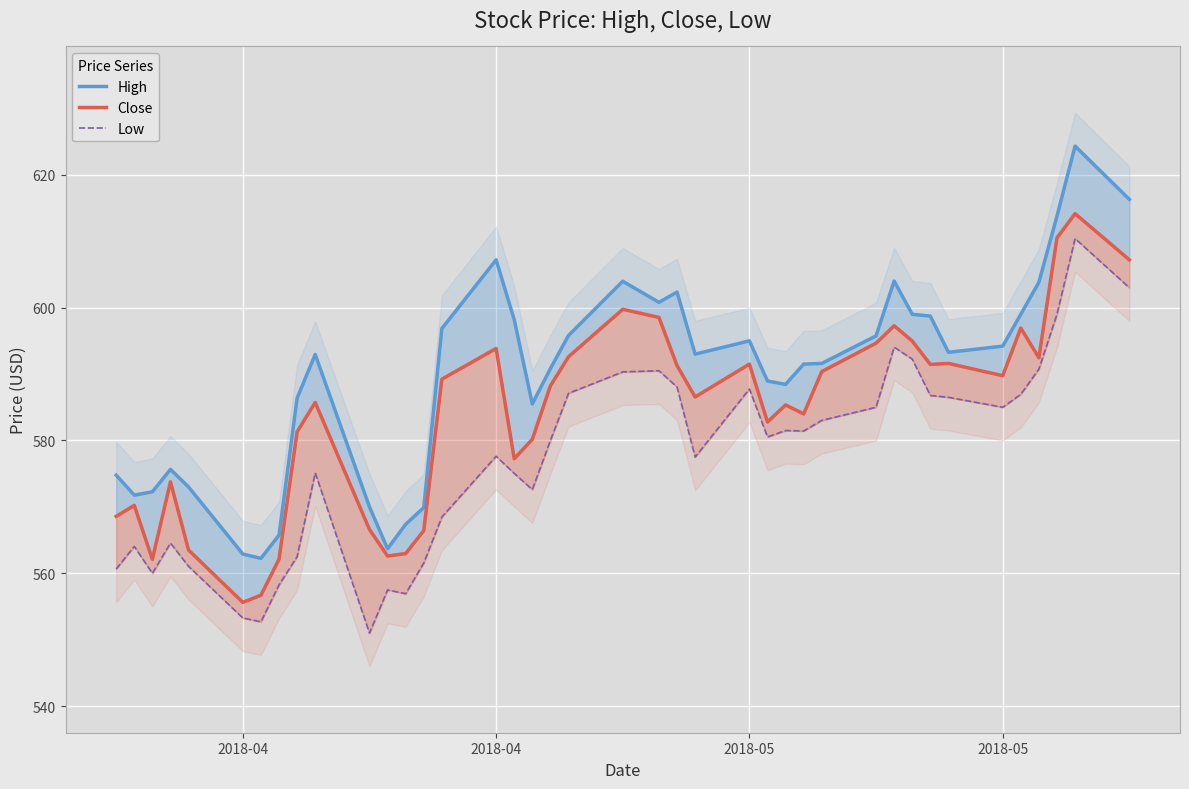

What is the value of the Close point at the 6th from the left?

555.6